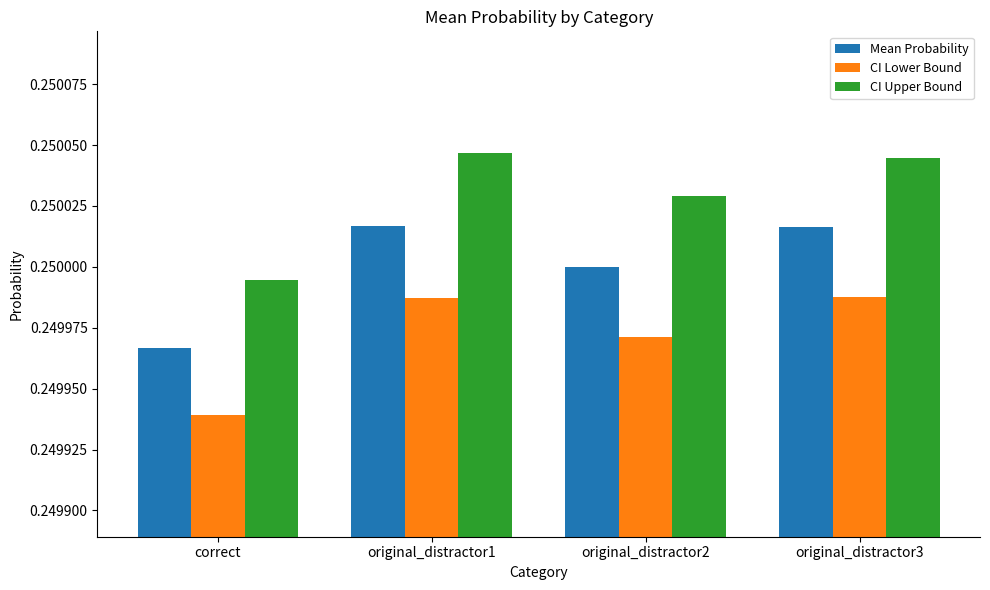

At how many categories does at least one series exceed 0?

4